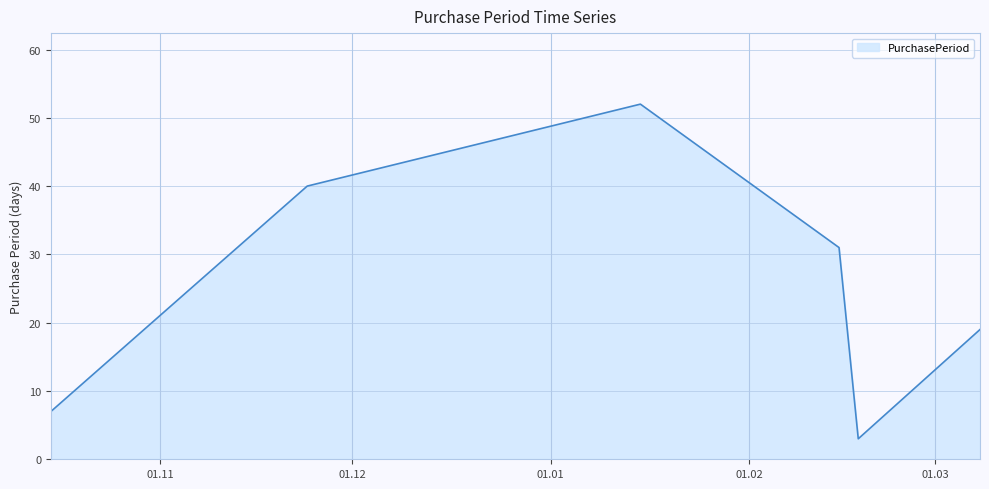

What is the difference between the second highest and minimum values?

37